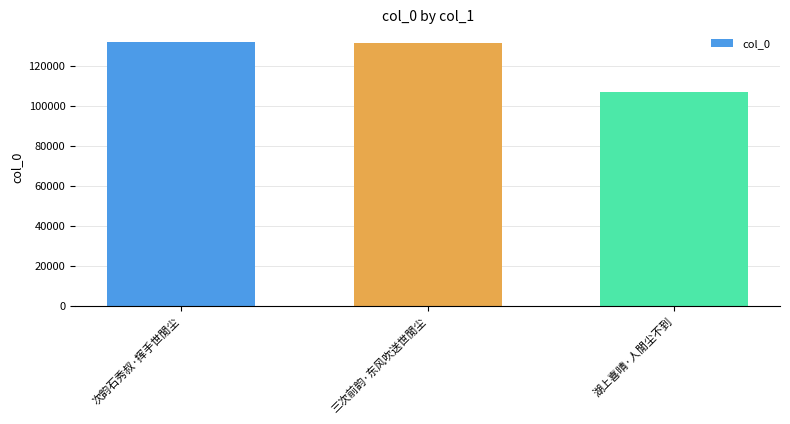

What is the average value?

123321